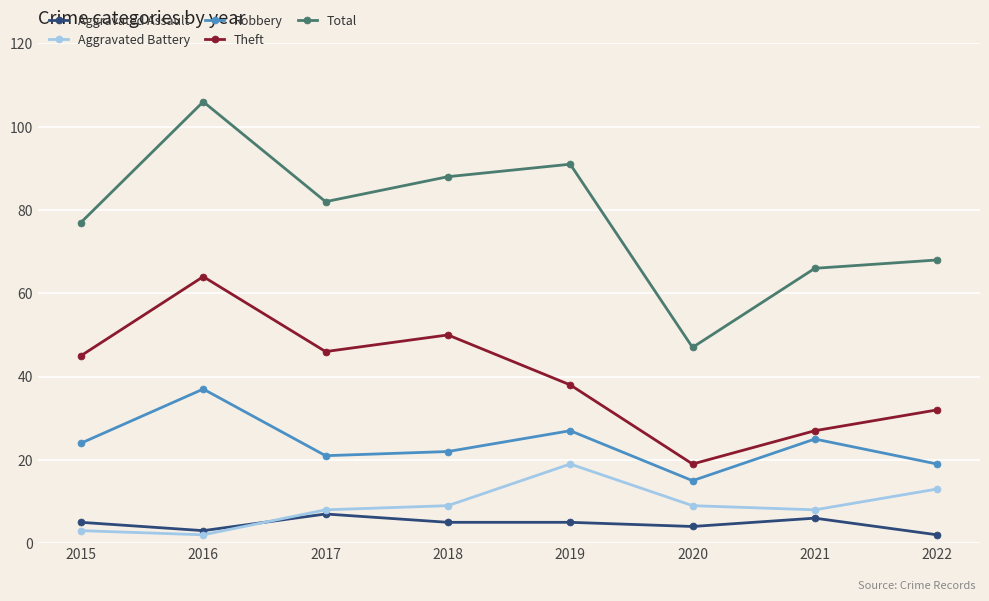

Where is Theft nearest to the value 41?

2019